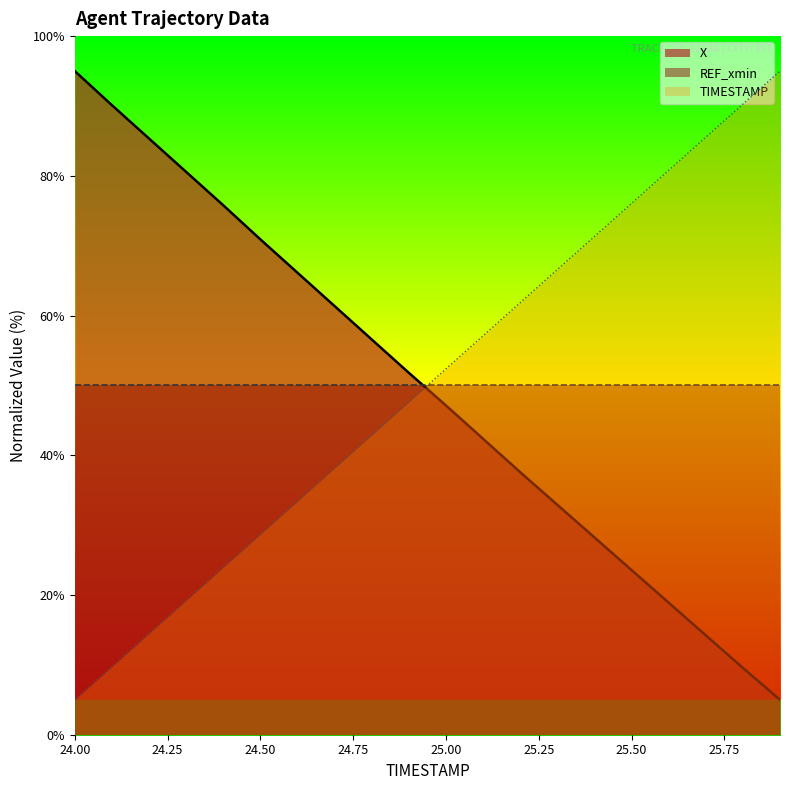

The value of TIMESTAMP at 24.0 is 3.5. True or false?

False